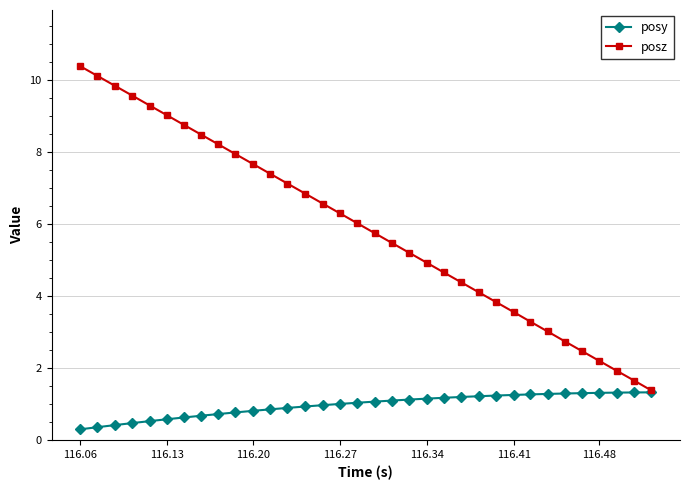

List the series in order of their peak value, lowest first.

posy, posz